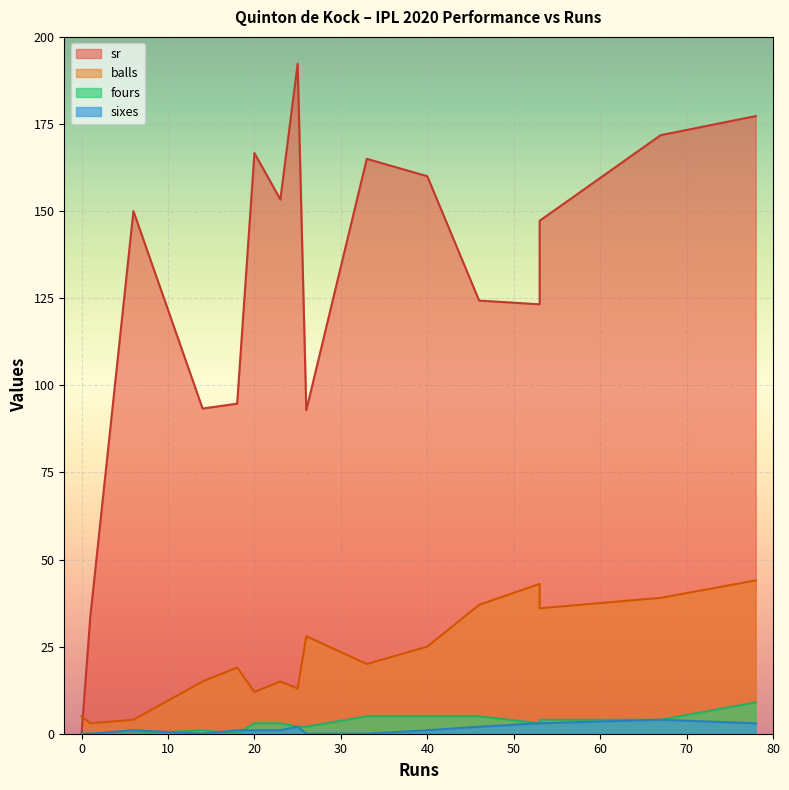

What is the difference between the second highest and minimum values in the sixes series?

3.0